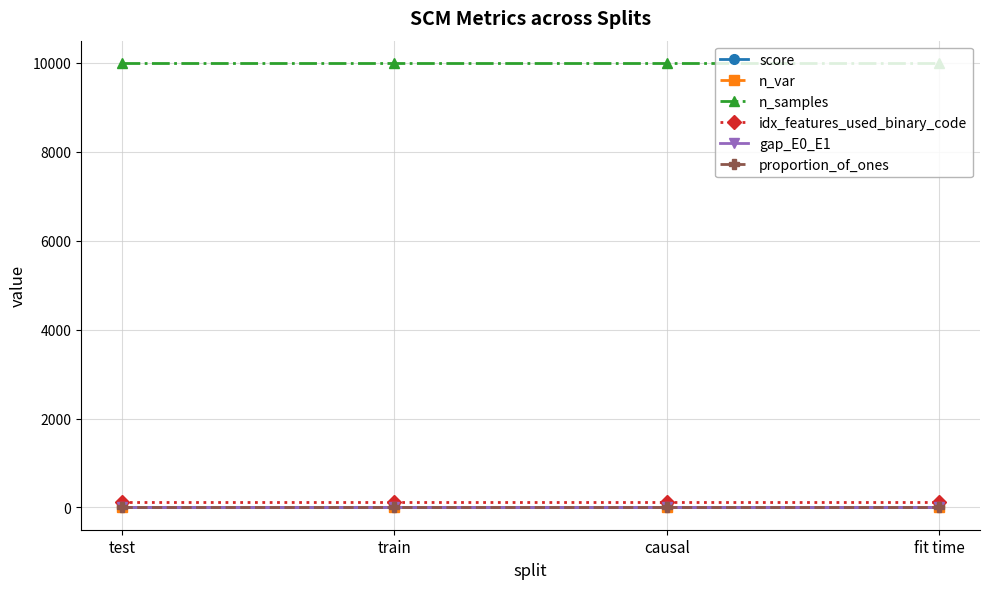

The n_samples series shows 17129.4 at fit time. True or false?

False